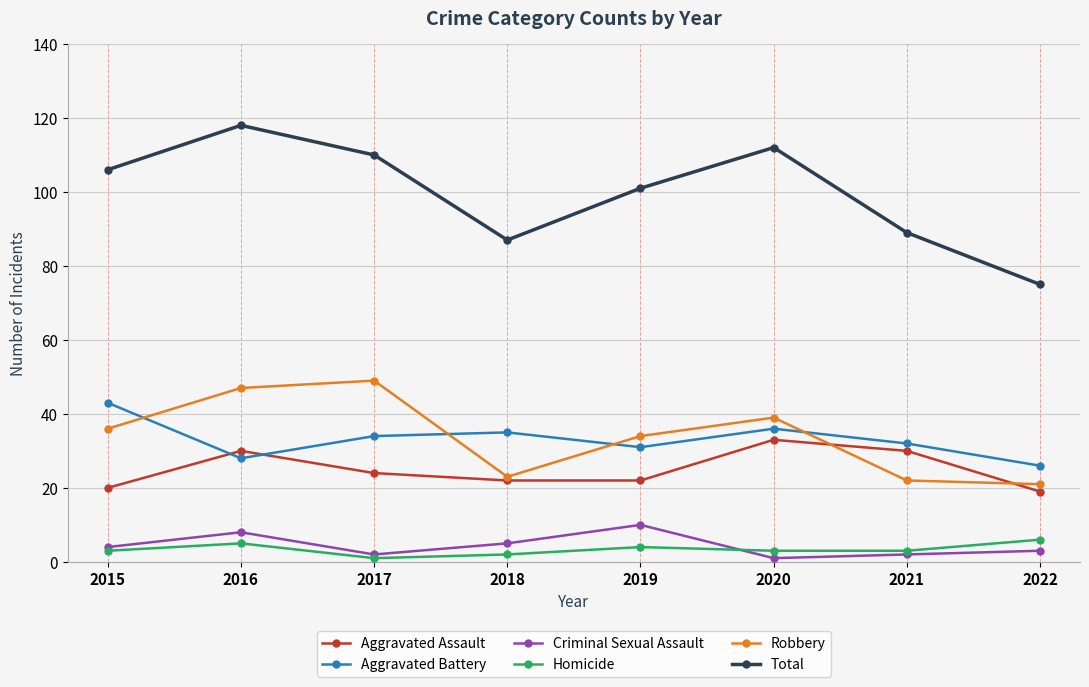

Is the value of Homicide at 2018 greater than the value of Robbery at 2019?

No